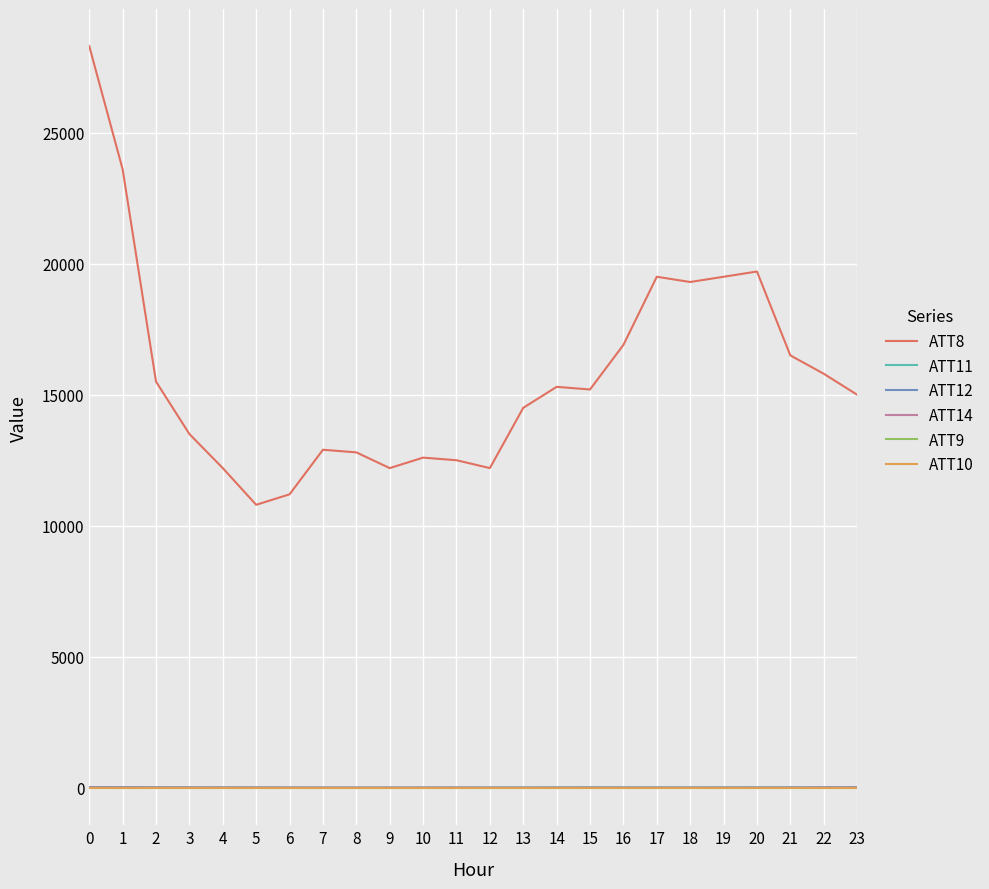

At which label is ATT12 closest to 20?

21